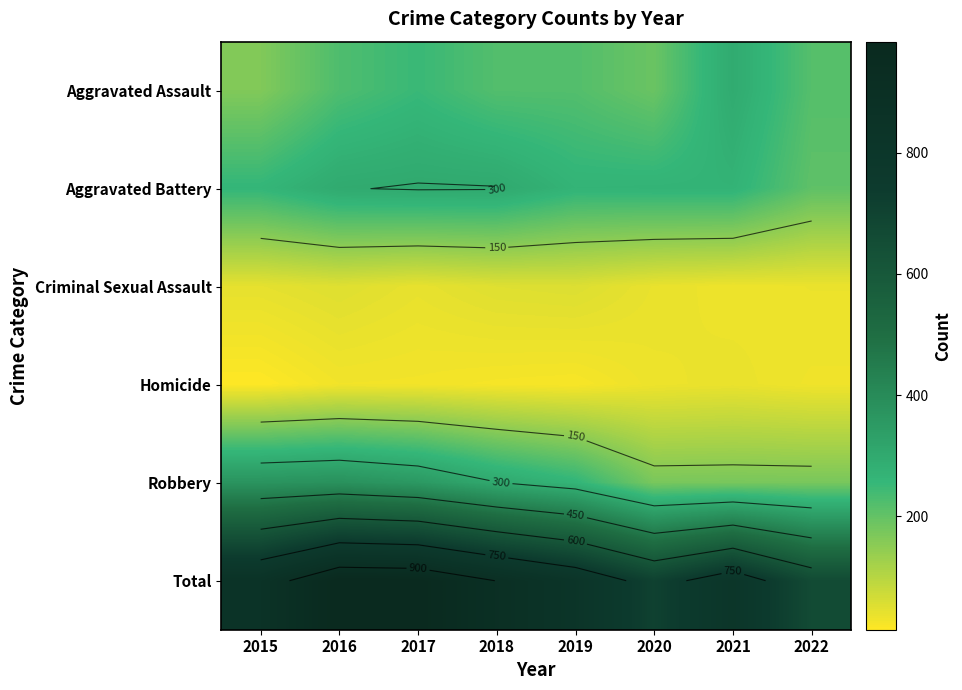

Which category has the highest value across all series?

2016